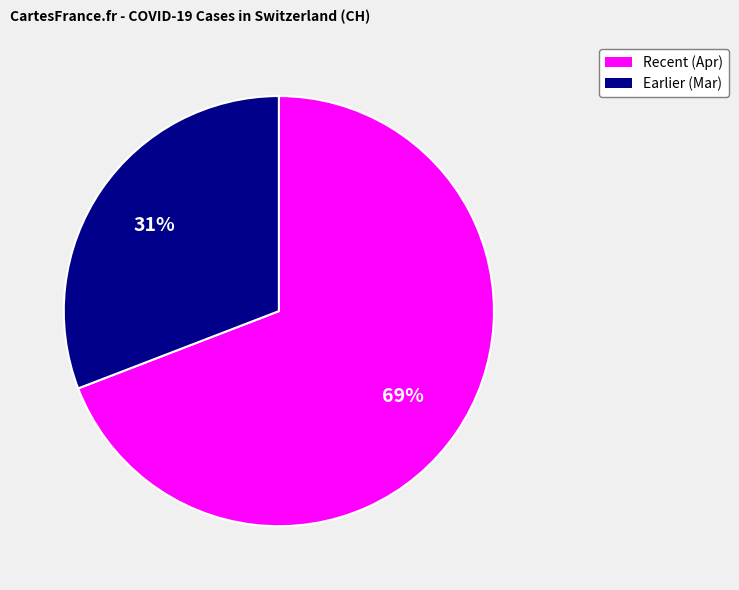

To the nearest percent, what is the average slice percentage?

50%